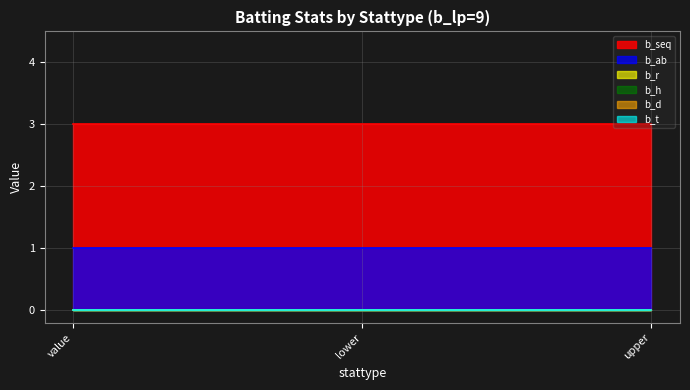

What position from the right is 1?

2